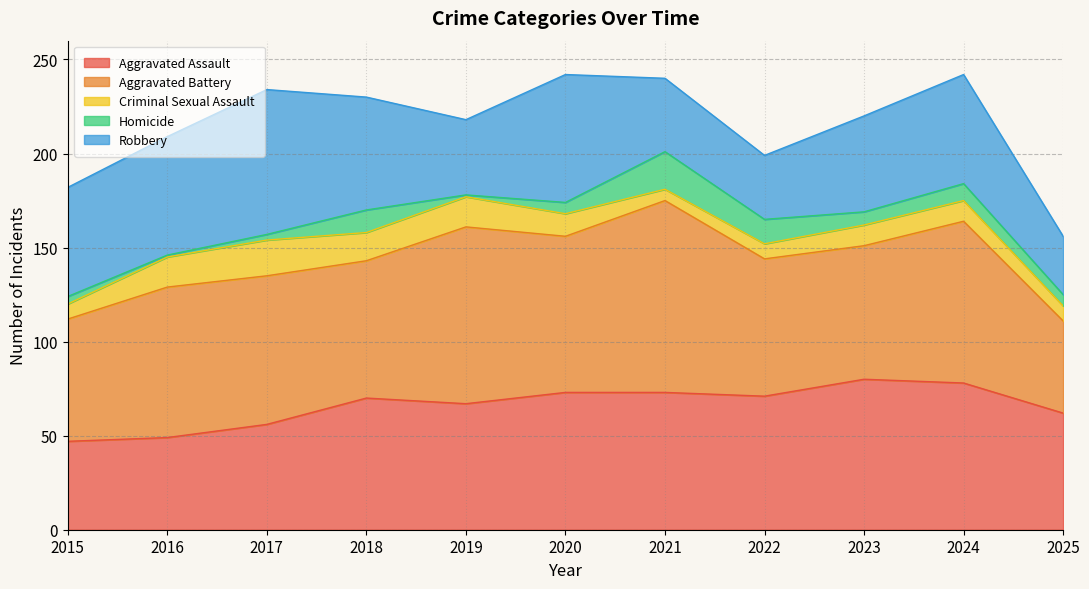

Count the number of categories in the chart.

11